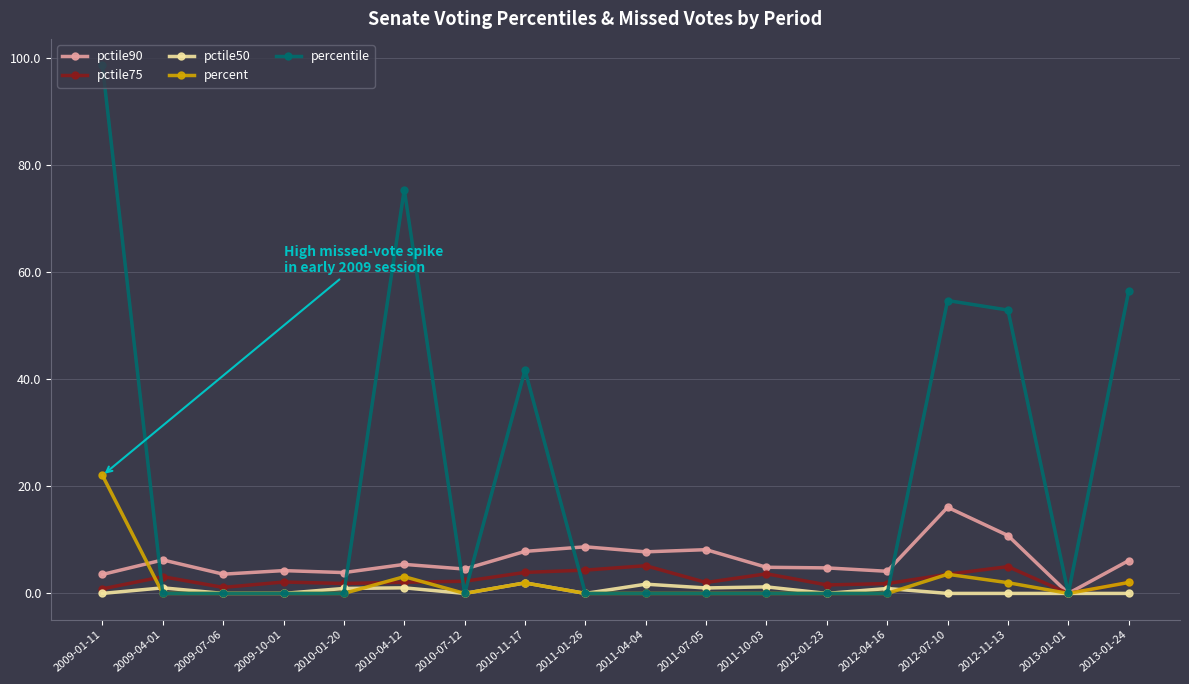

Between 2010-04-12 and 2011-07-05, which series saw the biggest shift?

percentile